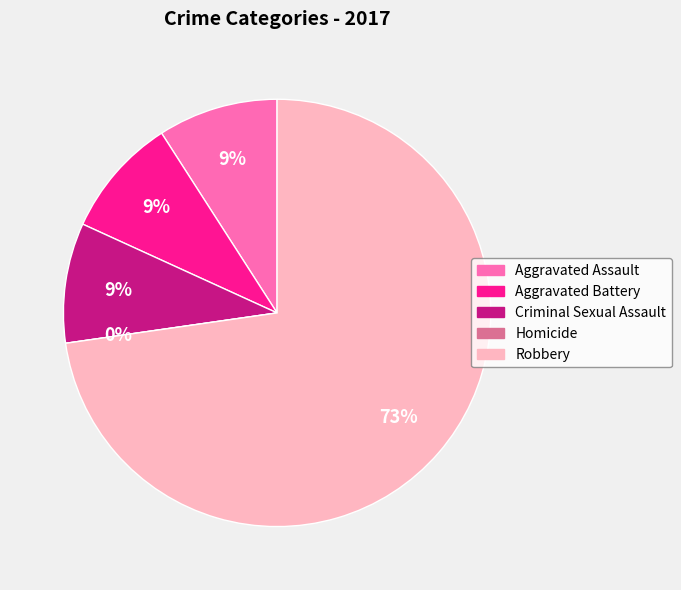

To the nearest percent, what portion does Aggravated Battery represent?

9%